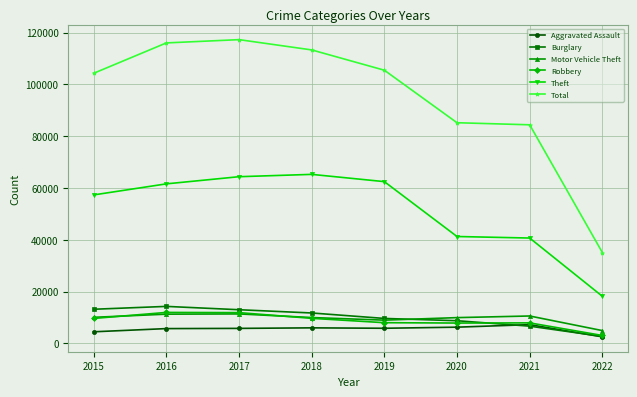

True or false: Robbery has a value of 11960 at 2016.

True